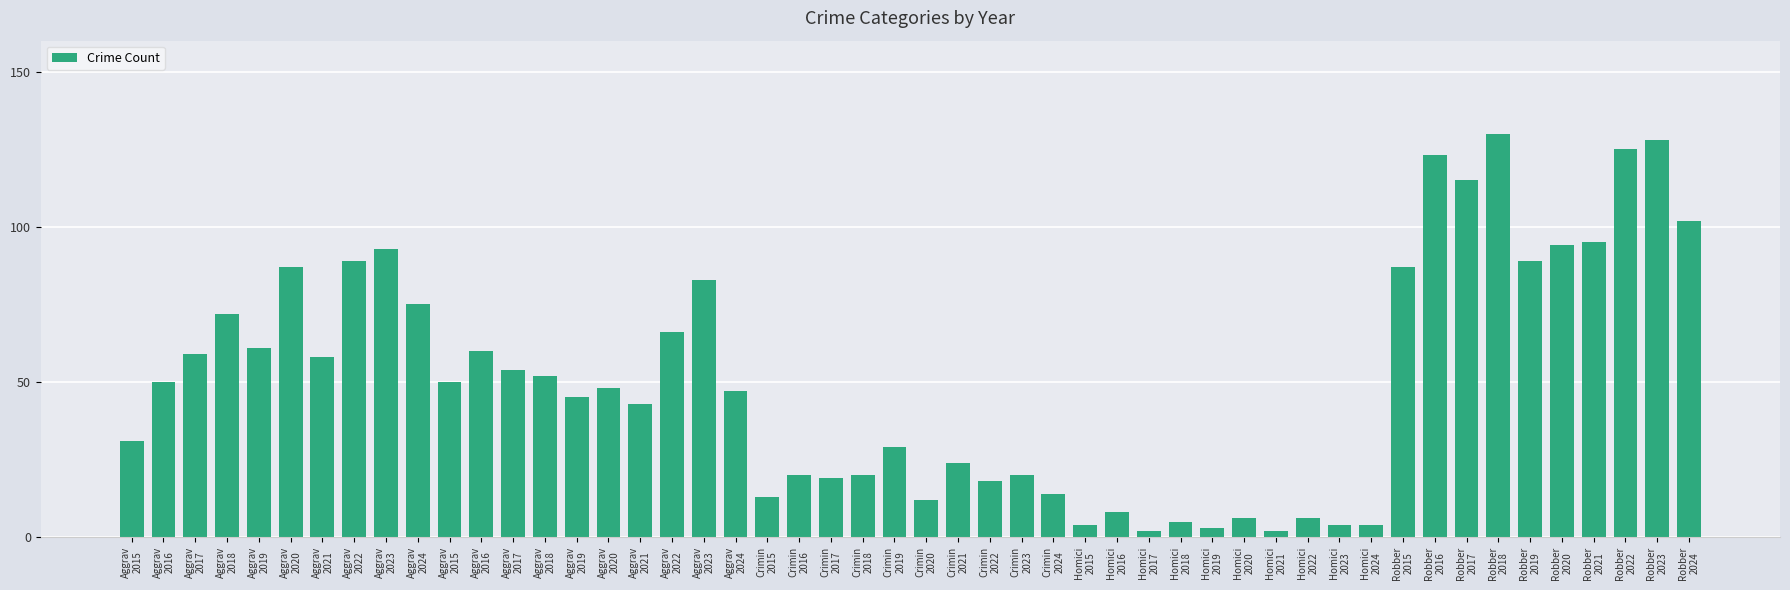

How many data points does each series have?

50